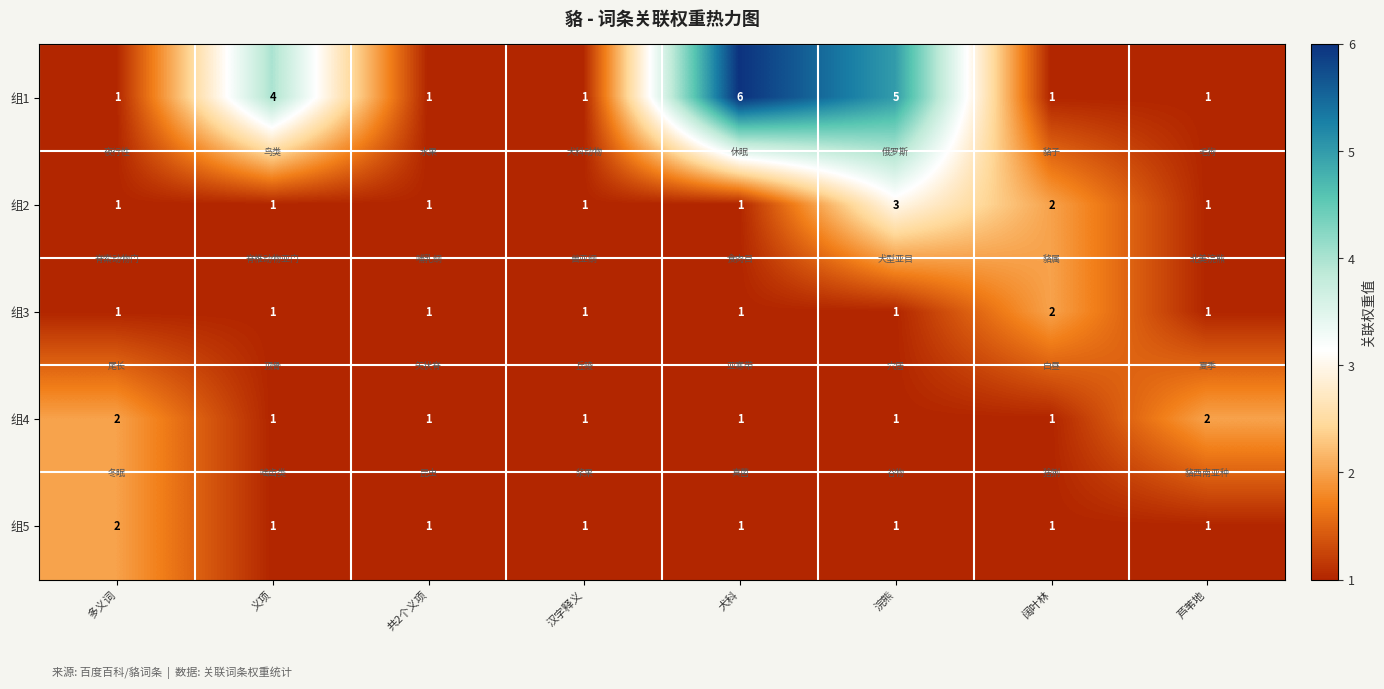

At which category is the sum across all series the highest?

浣熊